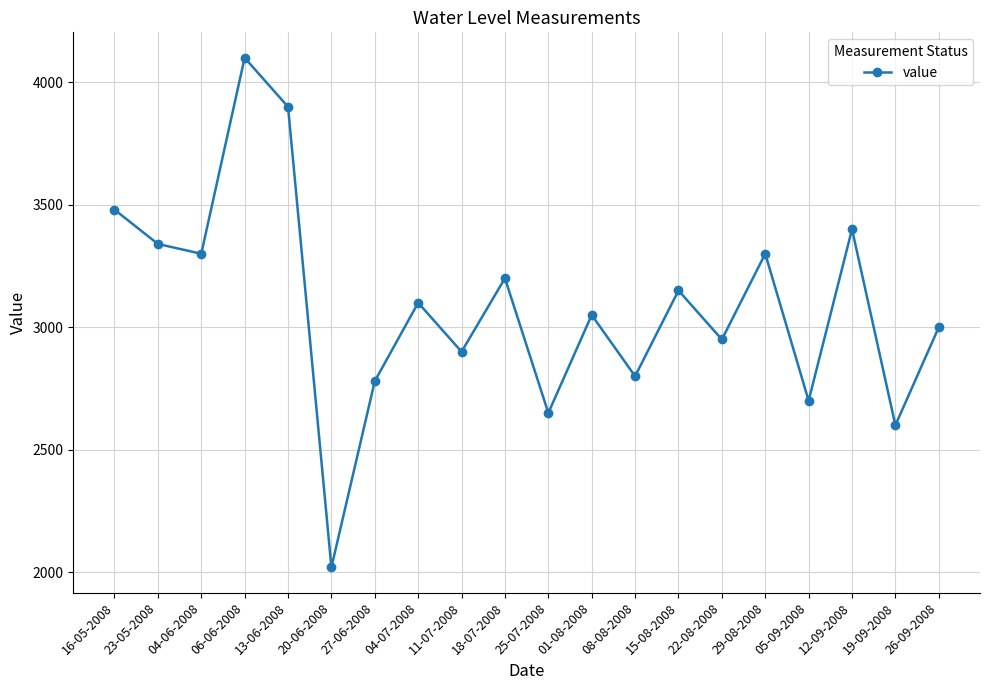

Is it true that the value at 26-09-2008 is 4649?

False